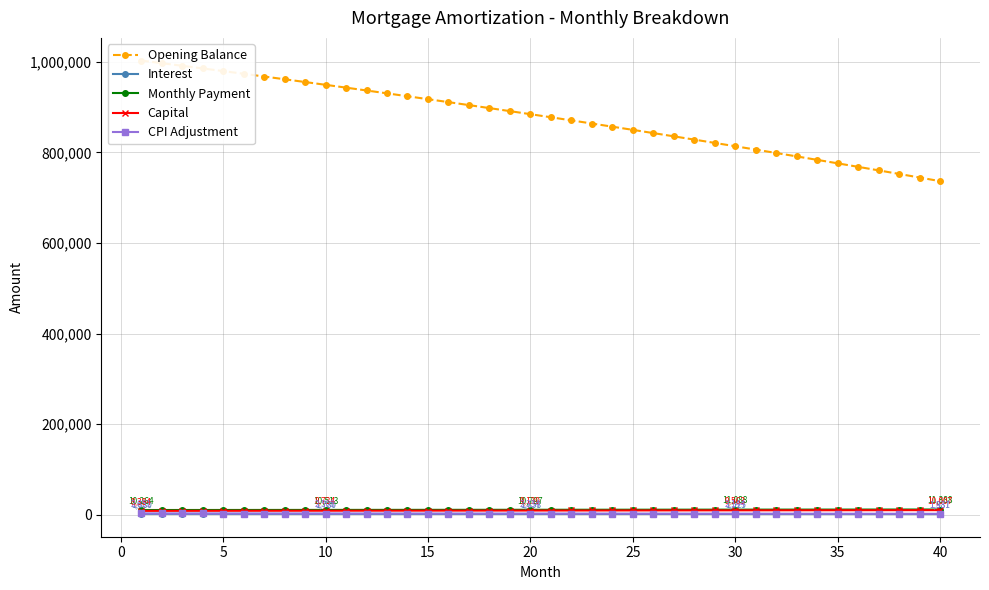

At how many categories does at least one series exceed 147378?

40